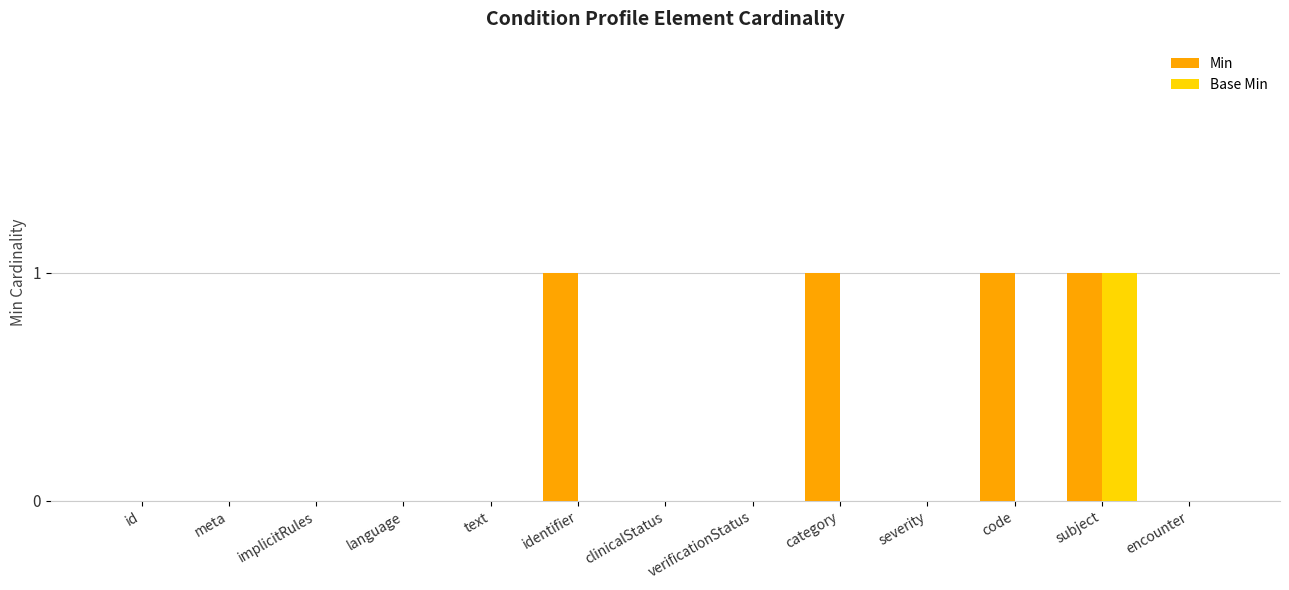

True or false: Base Min has a value of 0 at verificationStatus.

True